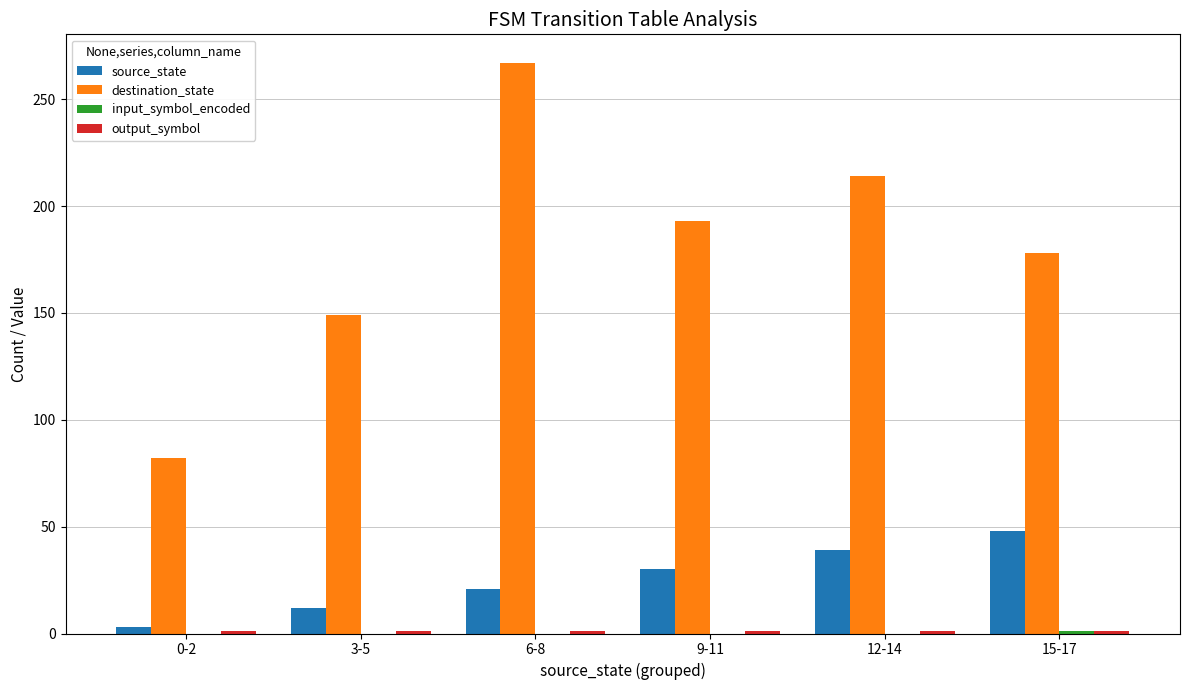

Is it true that destination_state equals 82 at 0-2?

True